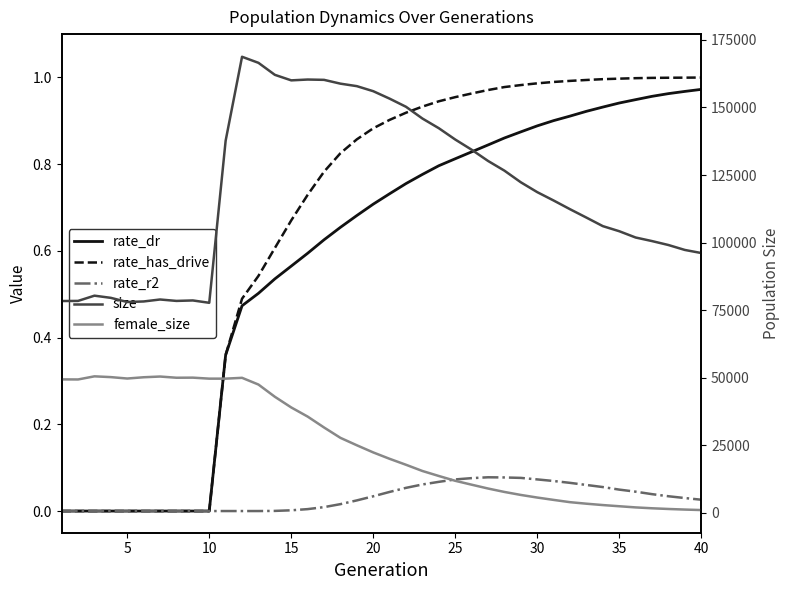

How many data points in size are above 118667?

19